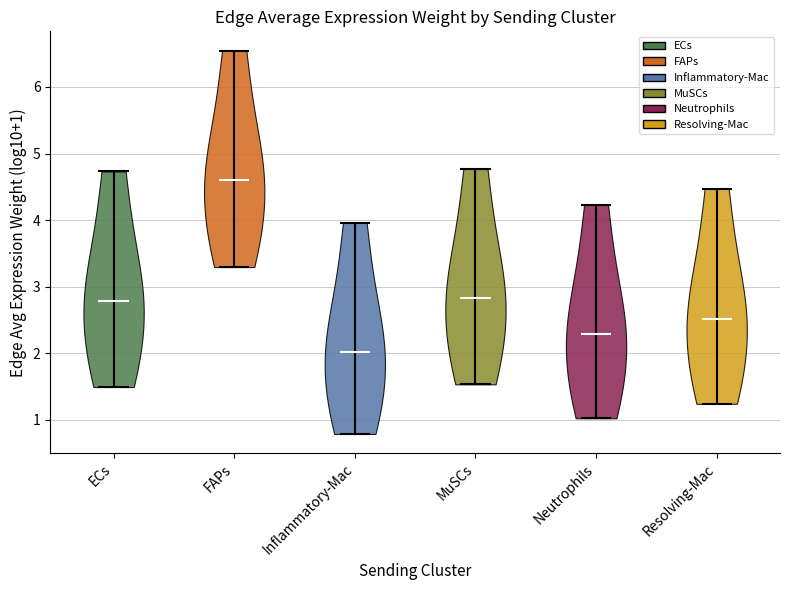

Reading left to right, read every violin against the y-axis: where its median line is, and the lowest and highest points it reaches. The values are not printed on the chart, so give them approximately, as read against the axis.

ECs: median line 2.8, lowest point 1.5, highest point 4.7
FAPs: median line 4.6, lowest point 3.3, highest point 6.5
Inflammatory-Mac: median line 2.0, lowest point 0.8, highest point 4.0
MuSCs: median line 2.8, lowest point 1.5, highest point 4.8
Neutrophils: median line 2.3, lowest point 1.0, highest point 4.2
Resolving-Mac: median line 2.5, lowest point 1.2, highest point 4.5